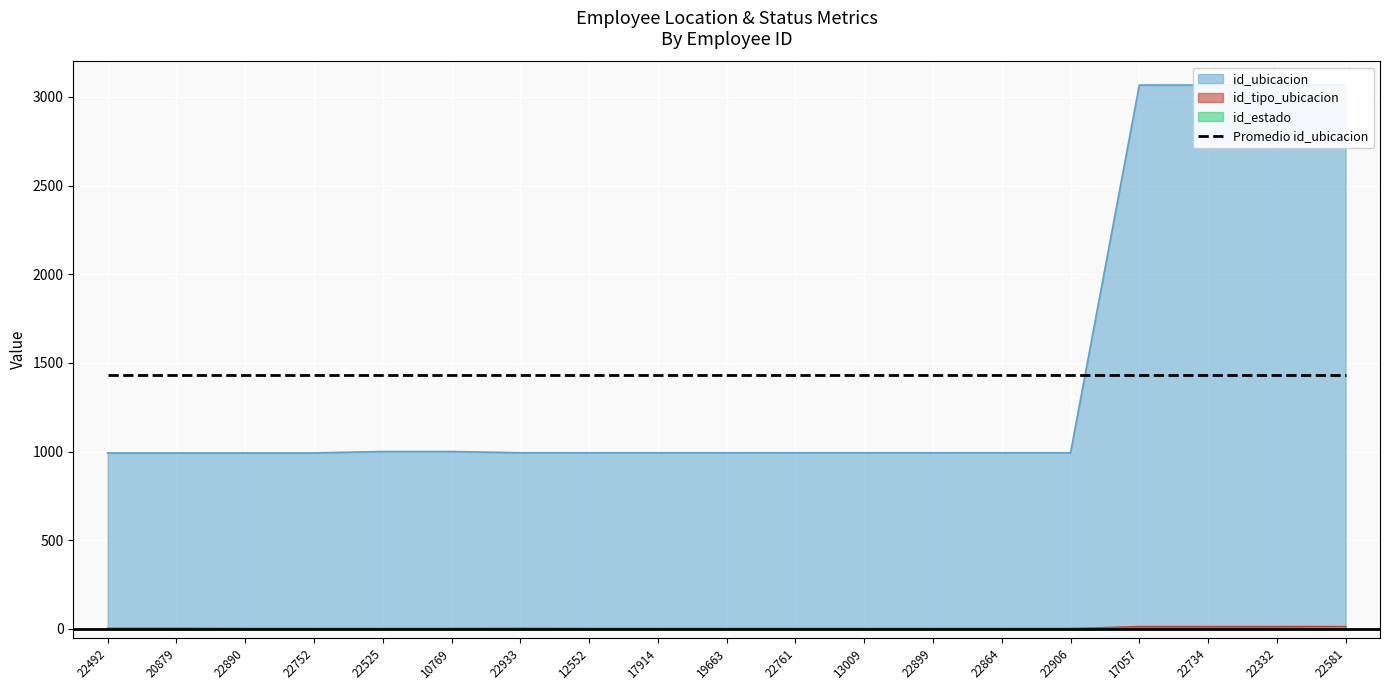

What is the label of the 9th point from the right?

22761